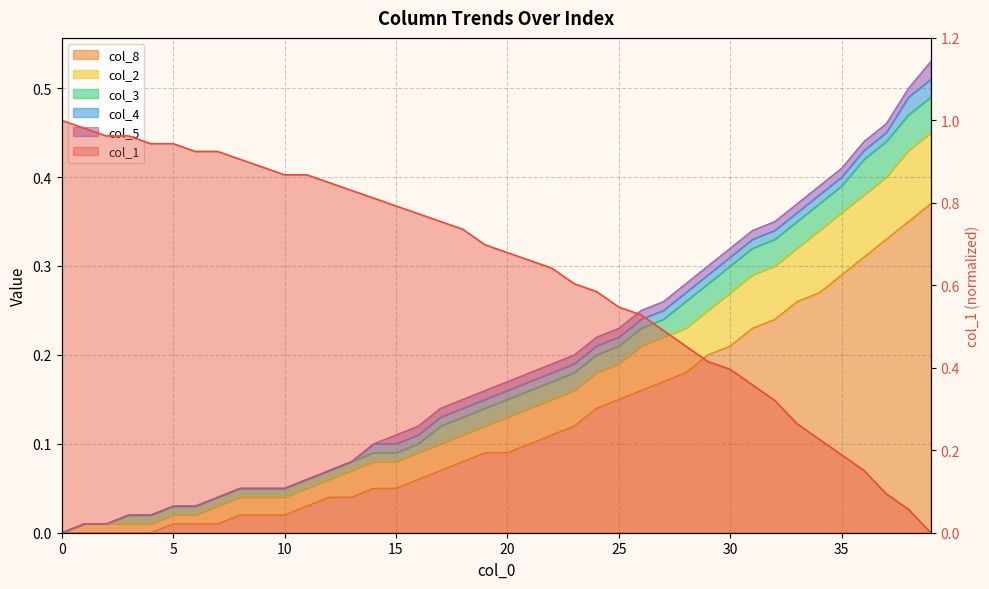

What is the sum of the col_1 values at 30 and 38?

0.5